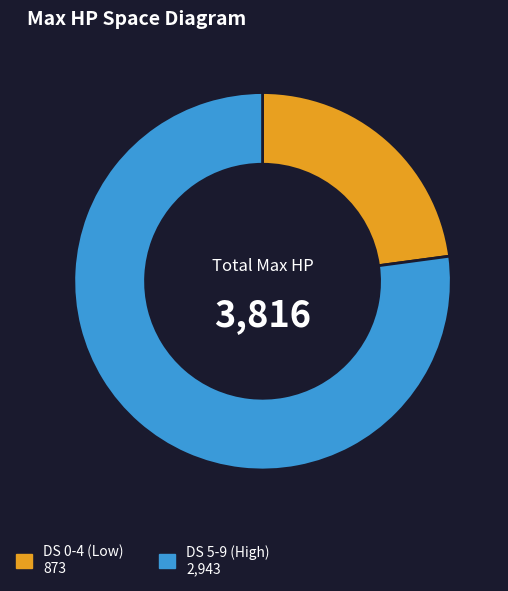

Does any single category account for the majority?

Yes